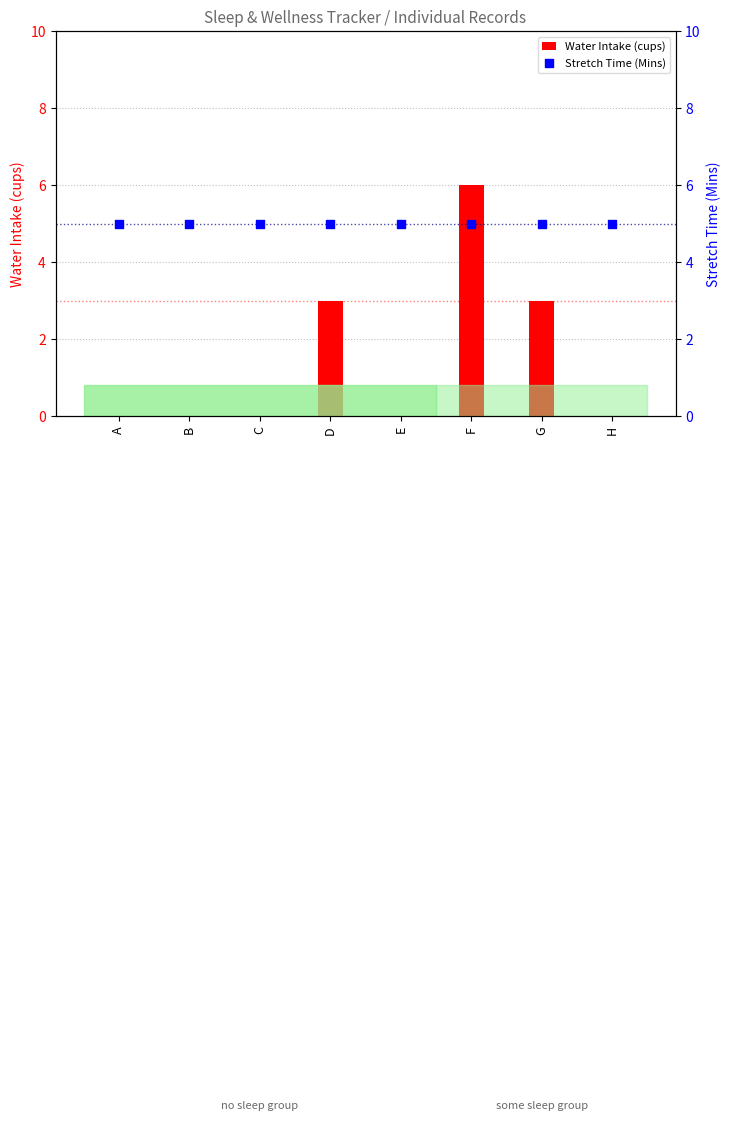

What is the total value across all series at E?

5